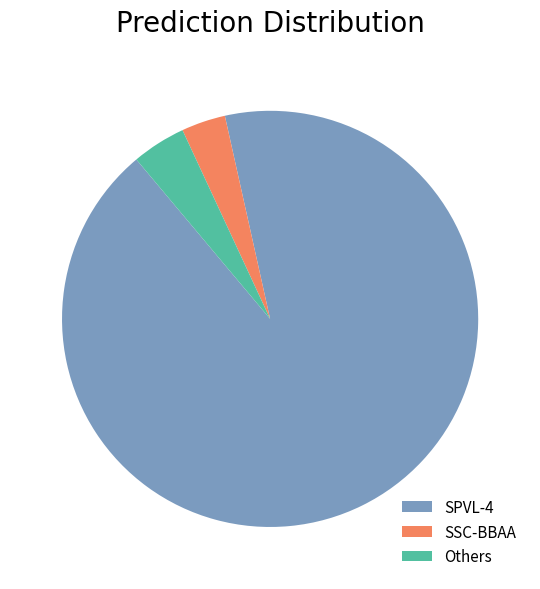

Does SPVL-4 account for over 50% of the chart?

Yes